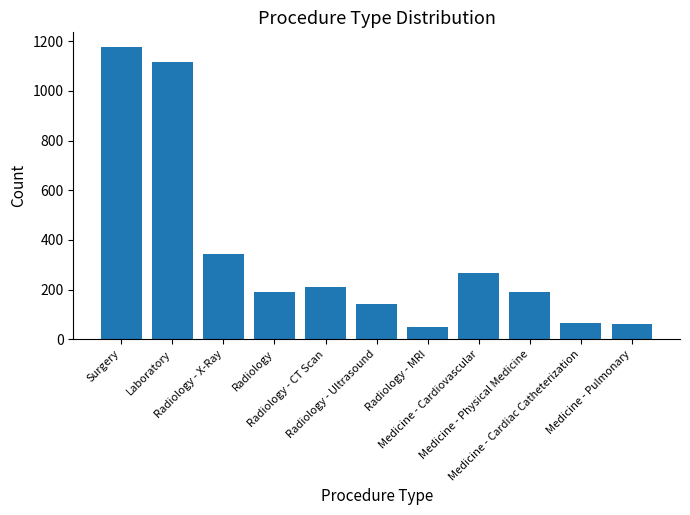

What is the smallest value displayed?

50